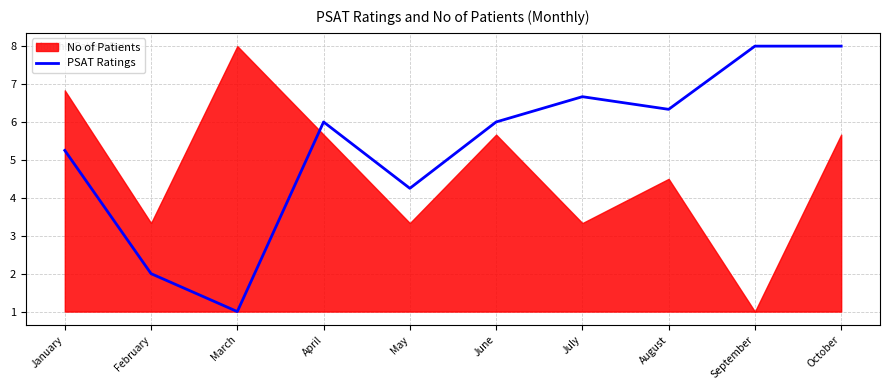

What is the highest value of the PSAT Ratings series?

8.0